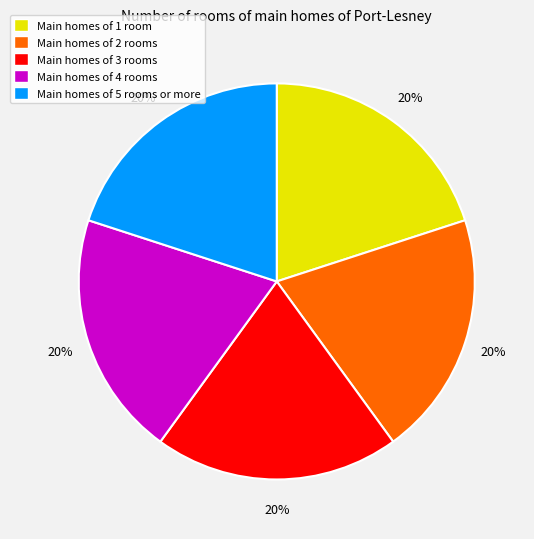

What percentage is the Main homes of 3 rooms slice, to the nearest percent?

20%